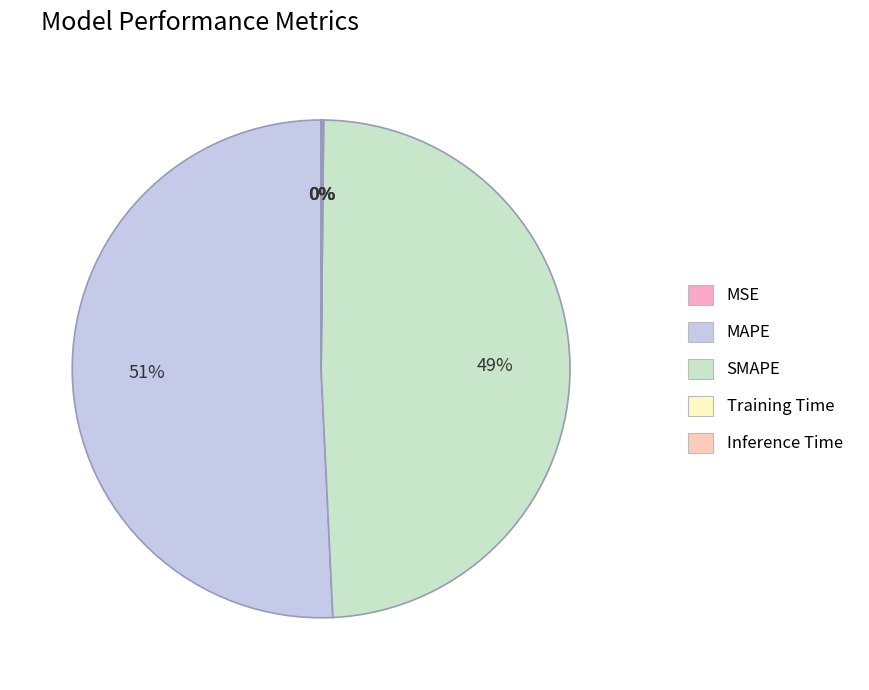

Which slice is the largest?

MAPE